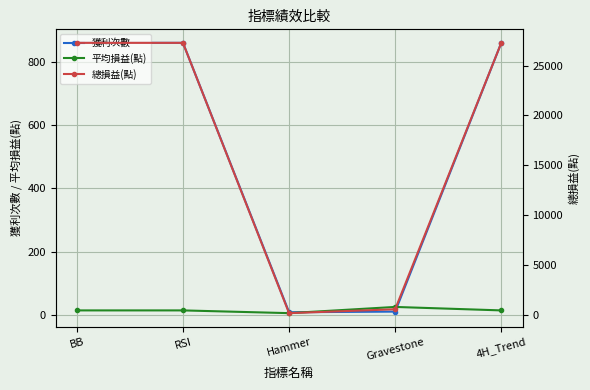

Rank the series by their maximum value, from lowest to highest.

平均損益(點), 獲利次數, 總損益(點)